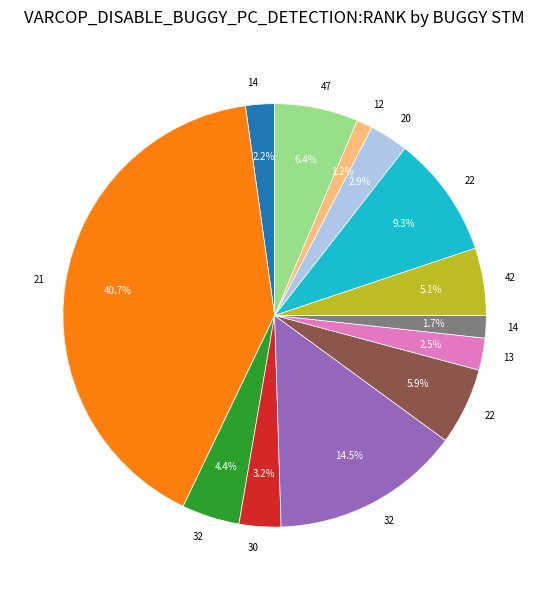

Does any single category account for the majority?

No